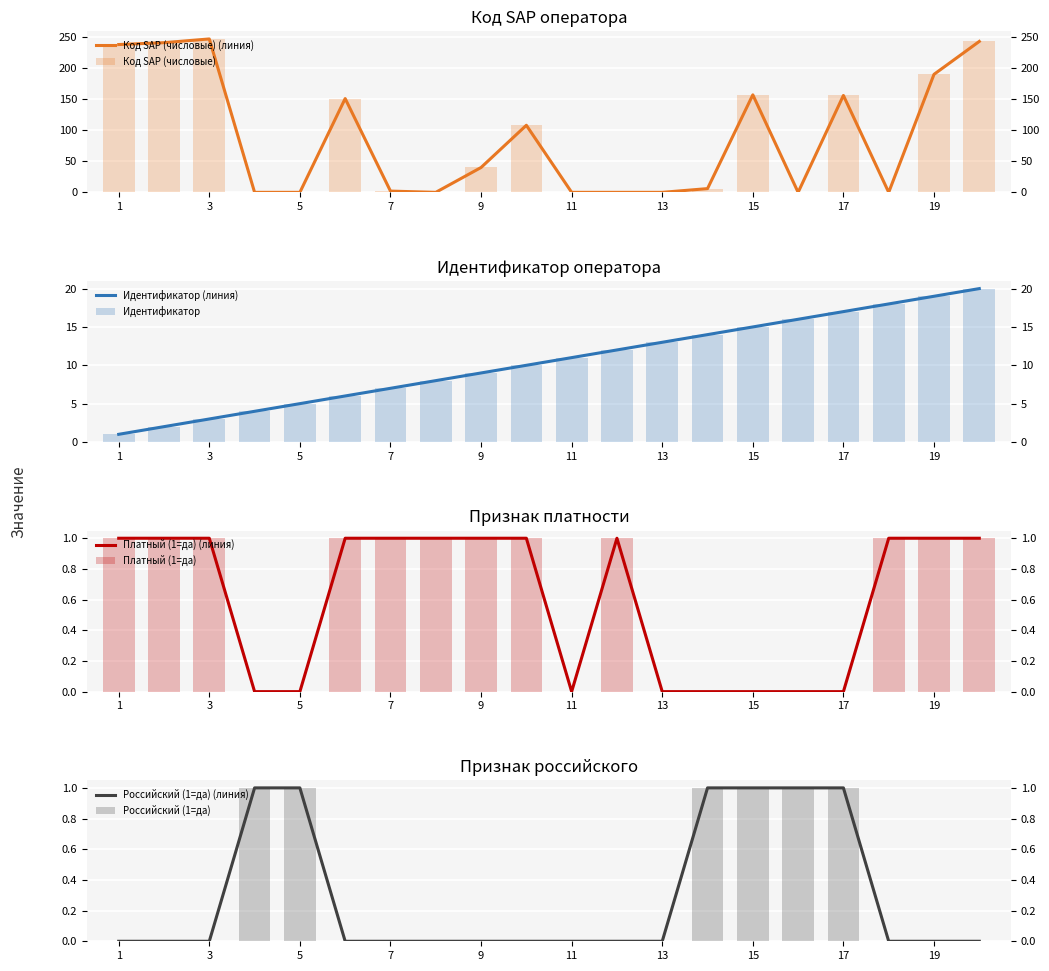

How many values in the Код SAP (числовые) series are below 40?

10